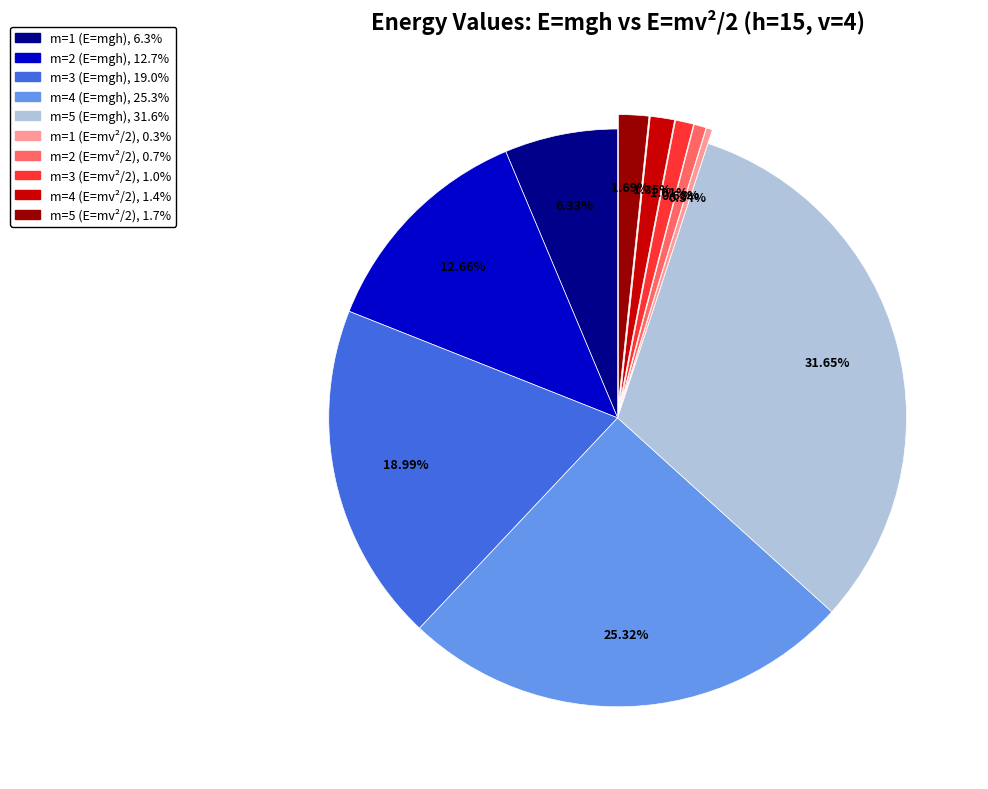

Between m=4 (E=mgh) and m=5 (E=mv²/2), which is larger?

m=4 (E=mgh)